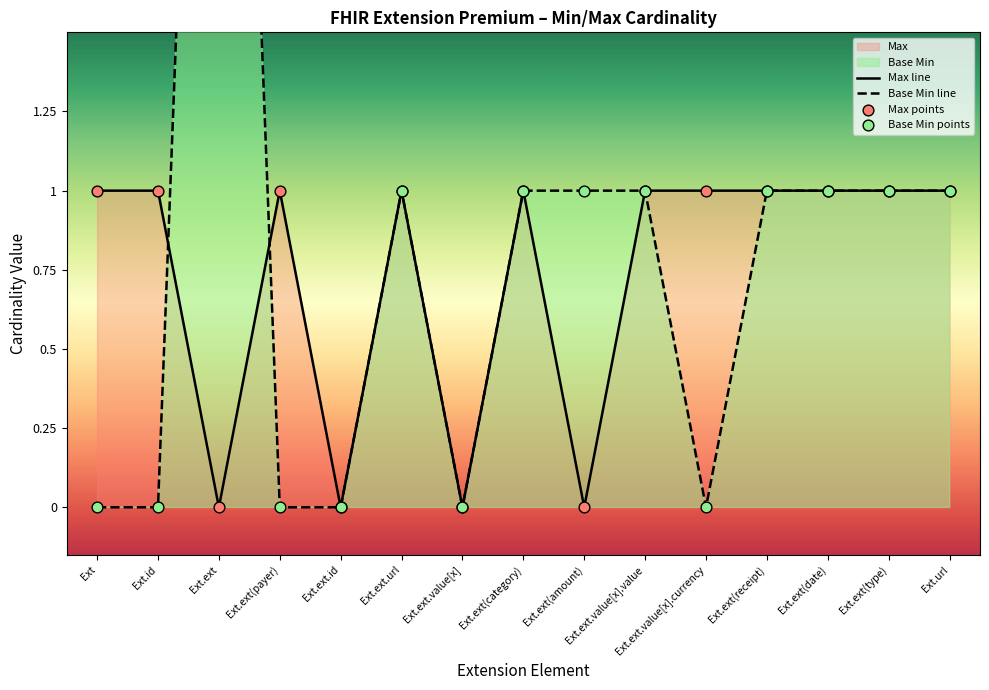

At which category is the sum across all series the highest?

Ext.ext